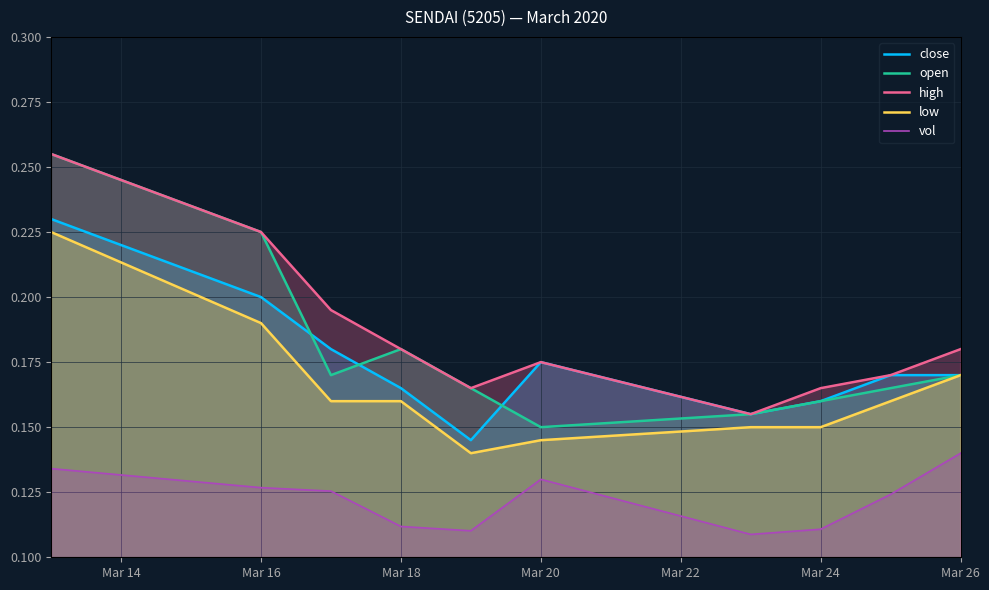

True or false: vol and high cross at least once.

False